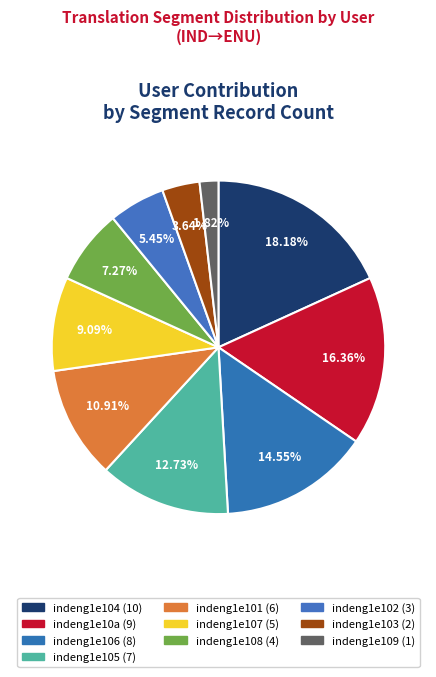

Rank the categories by value from highest to lowest.

indeng1e104, indeng1e10a, indeng1e106, indeng1e105, indeng1e101, indeng1e107, indeng1e108, indeng1e102, indeng1e103, indeng1e109